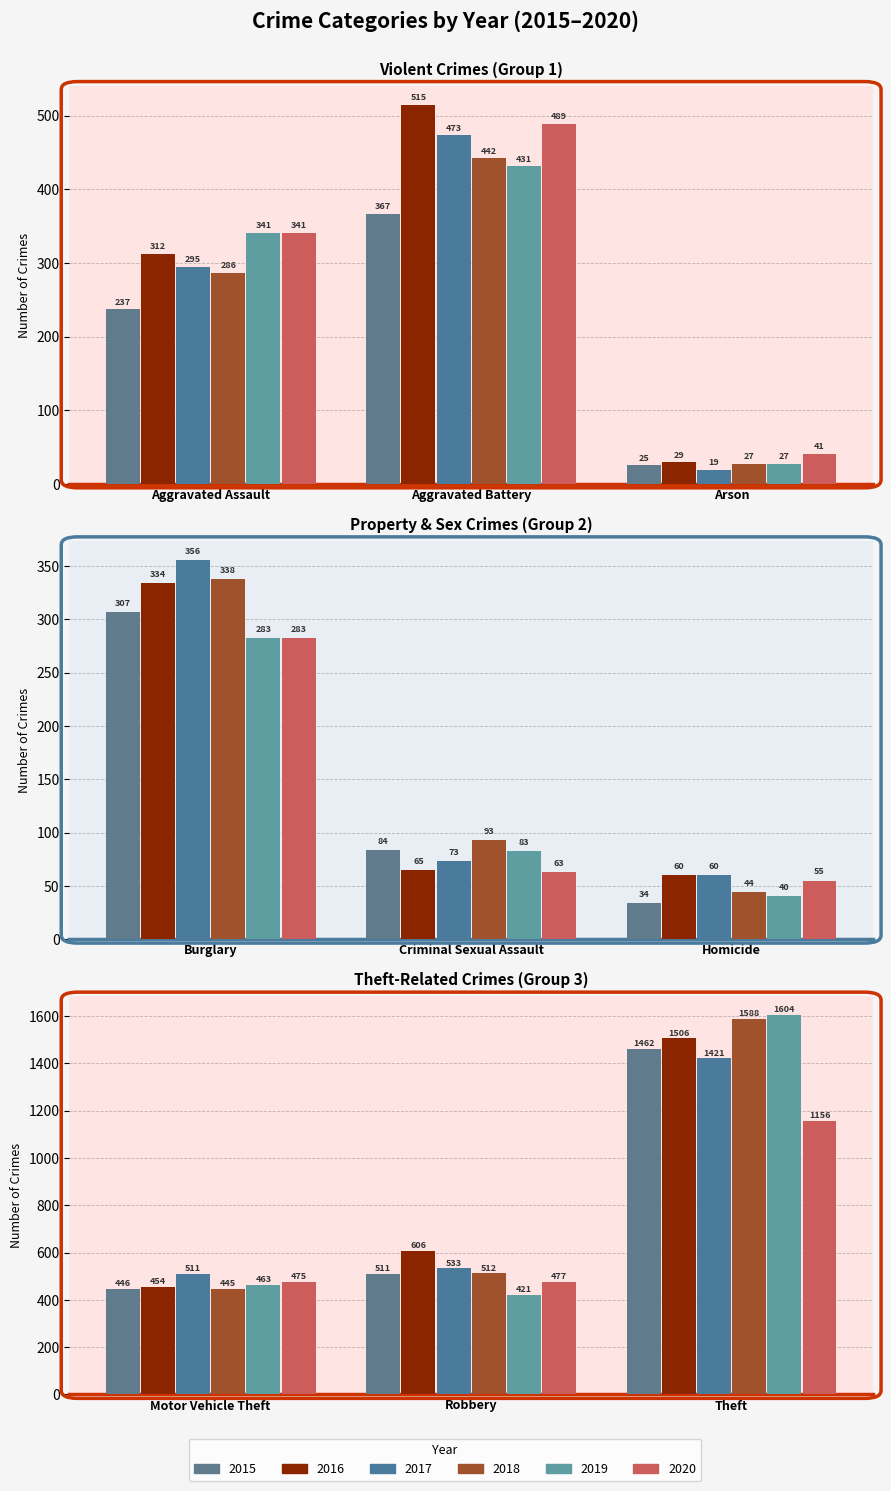

Which series has the largest total across all categories?

2016